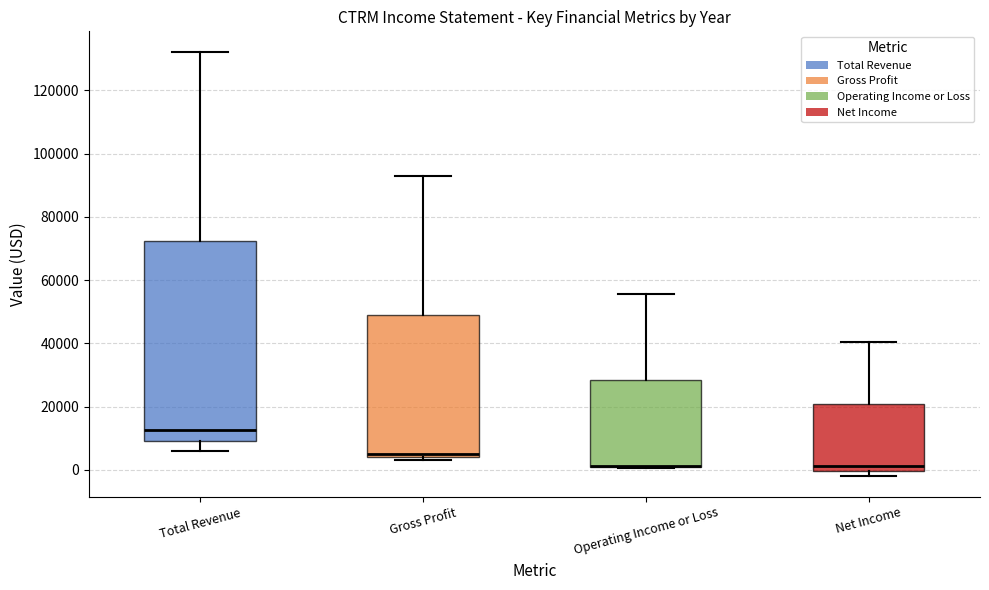

Reading left to right, read every box against the y-axis: the position of its median line, the range the box covers, and the ends of its whiskers. The values are not printed on the chart, so give them approximately, as read against the axis.

Total Revenue: median 12000, box 10000 to 72000, whiskers 6000 to 132000
Gross Profit: median 6000, box 4000 to 48000, whiskers 4000 (just below the box's lower edge) to 92000
Operating Income or Loss: median 2000 (drawn on the box's lower edge), box 0 to 28000, whiskers 0 to 56000
Net Income: median 2000, box 0 to 20000, whiskers -2000 to 40000